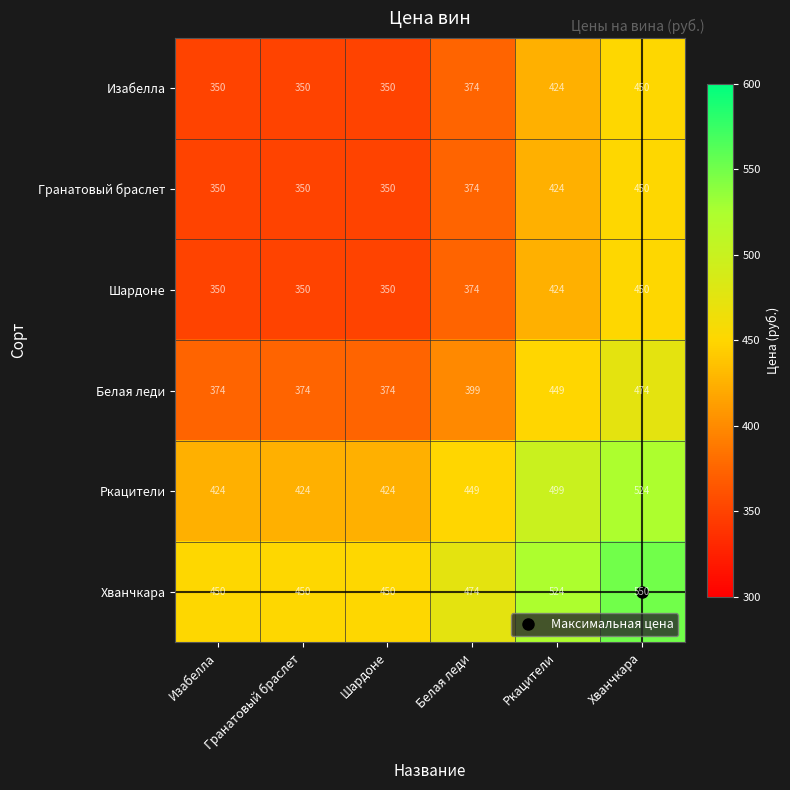

Is it true that Белая леди equals 374 at Изабелла?

True